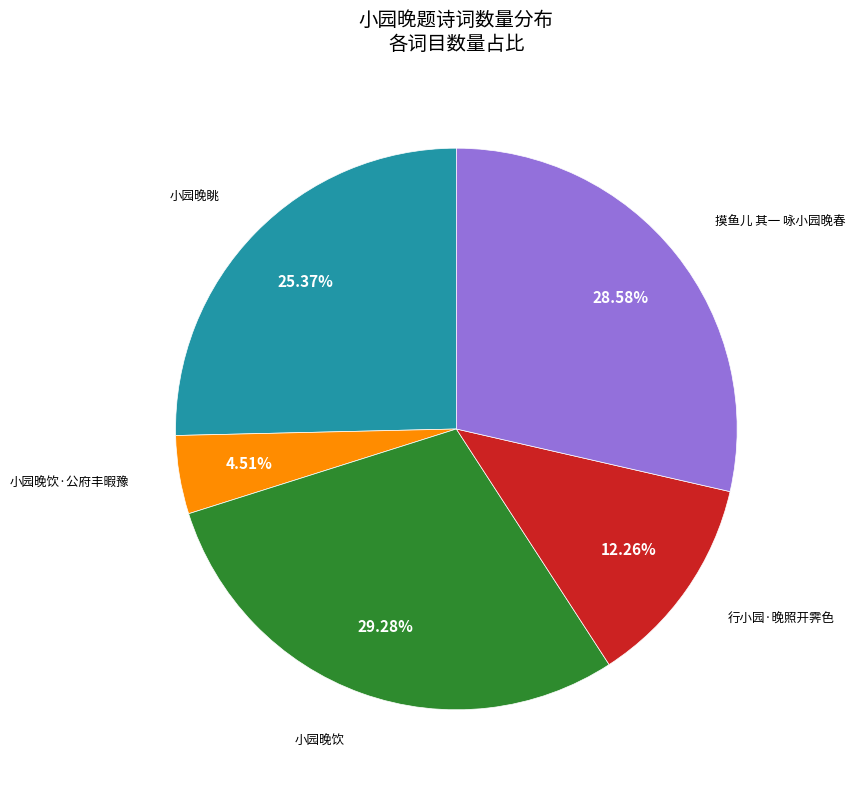

Does 小园晚眺 account for over 50% of the chart?

No